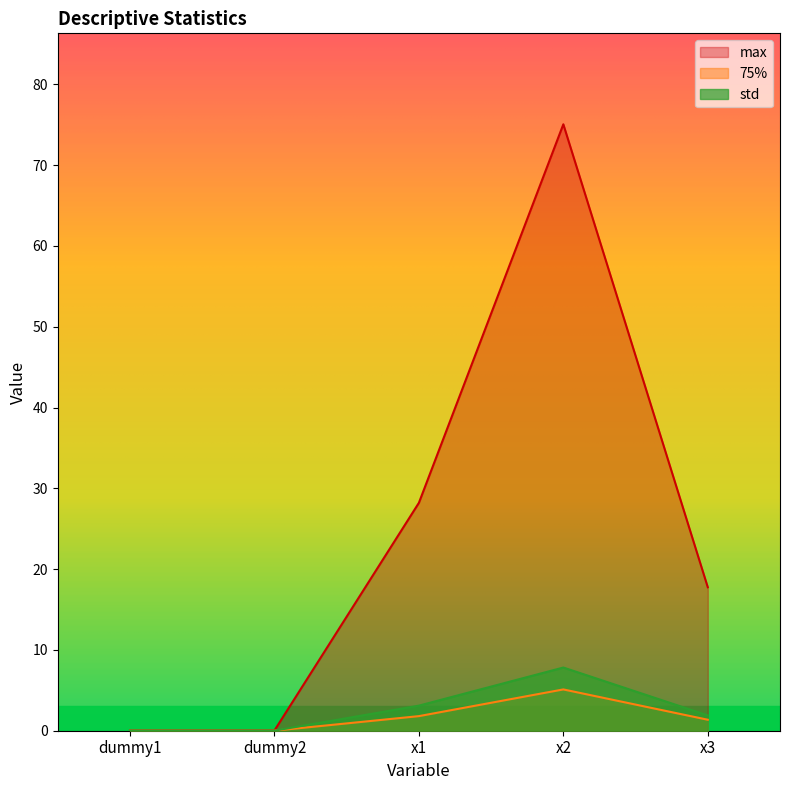

True or false: max has more than 0 points higher than both neighbors.

True